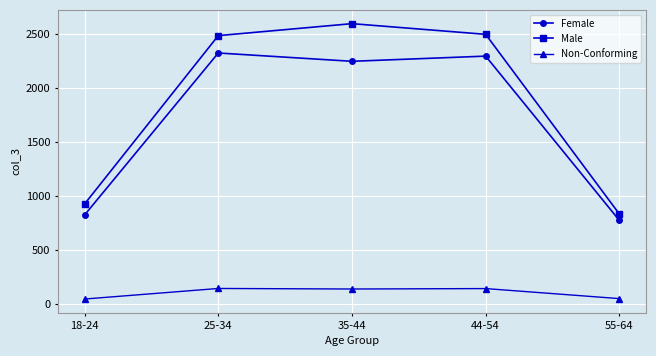

At which category does Male reach its first local peak?

35-44